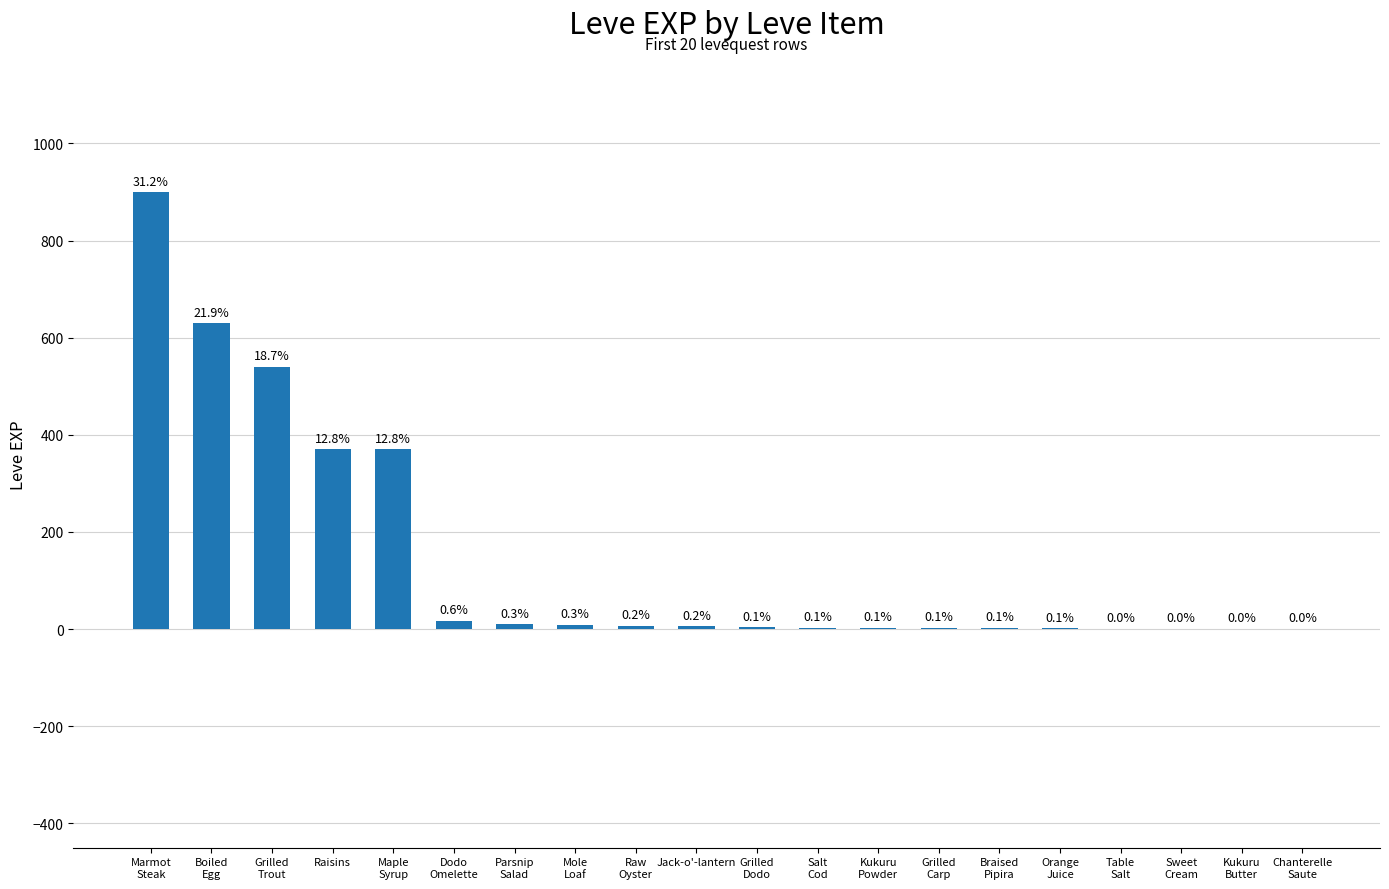

What is the sum of the values at Mole
Loaf and Orange
Juice?

11